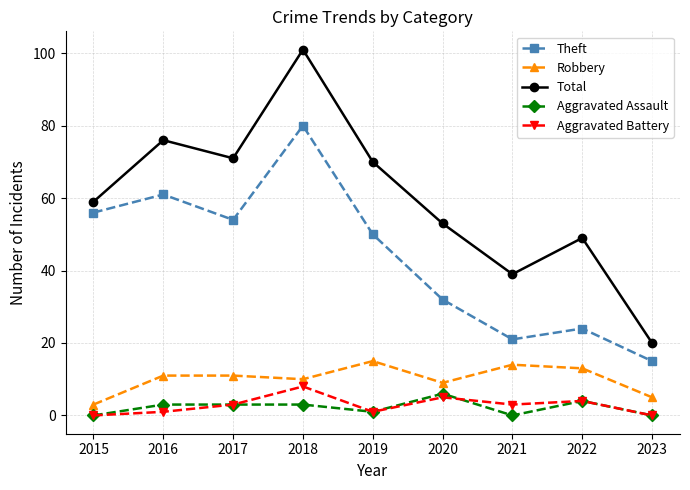

In Theft, how many points are higher than both neighbors (excluding endpoints)?

3